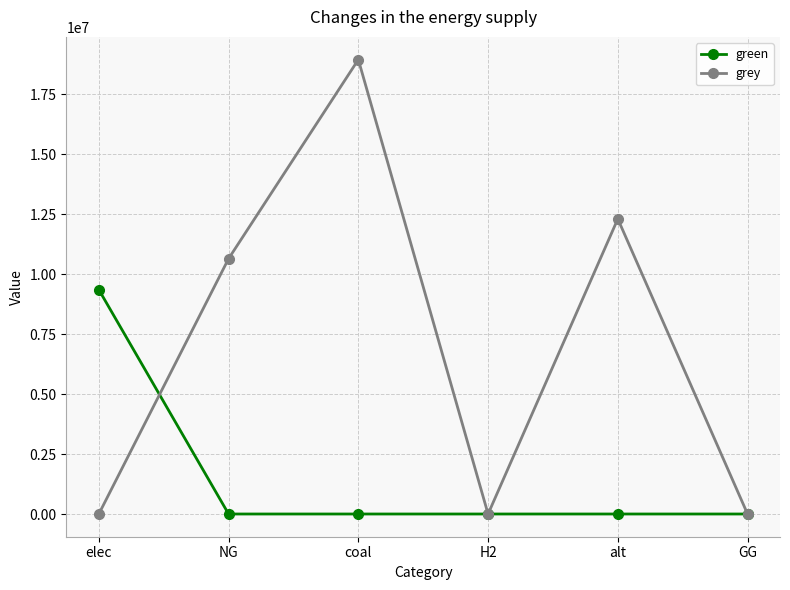

What position from the right is H2?

3